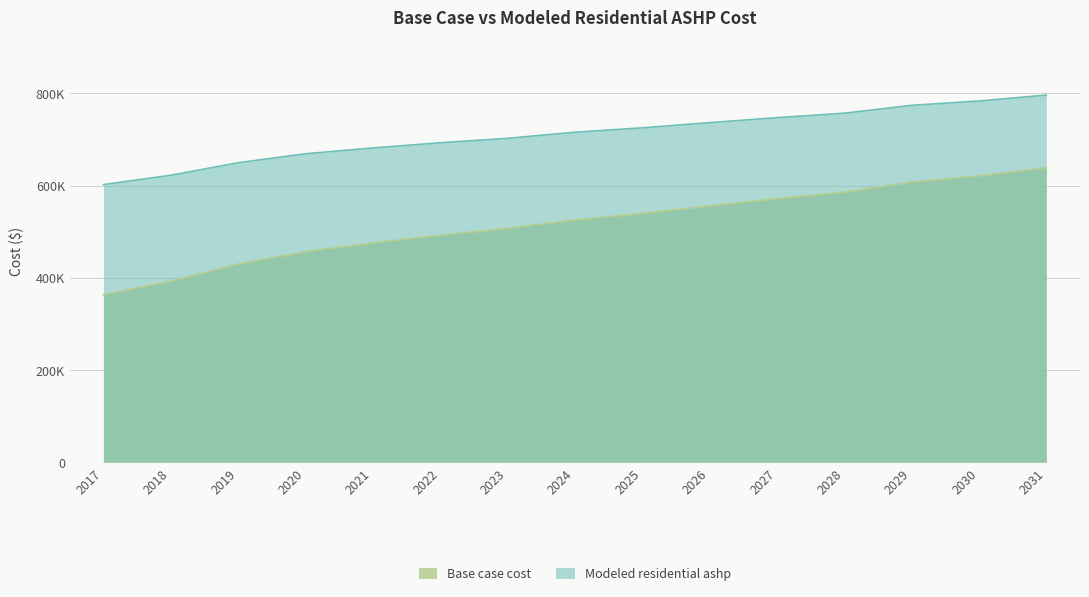

At which category is the sum across all series the highest?

2031